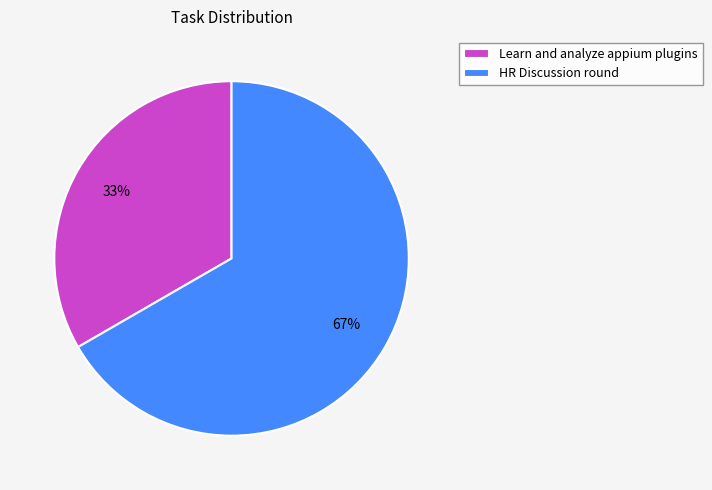

Which slice represents more than half of the pie?

HR Discussion round